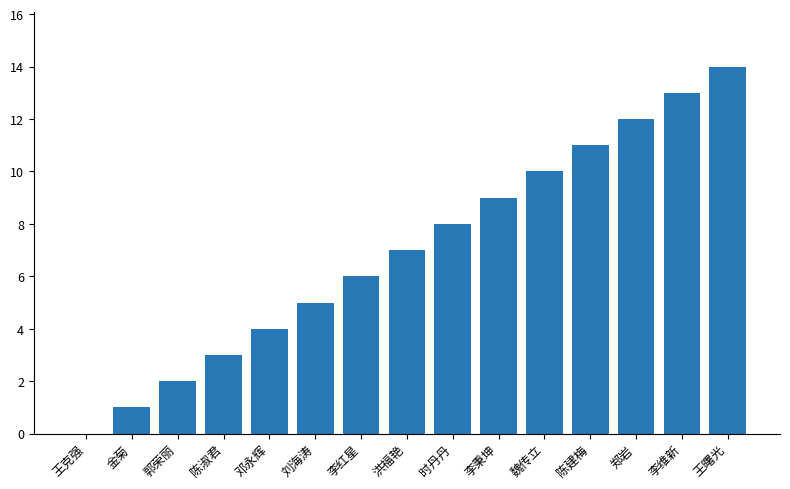

Are the bars grouped side by side (vs. stacked)?

No